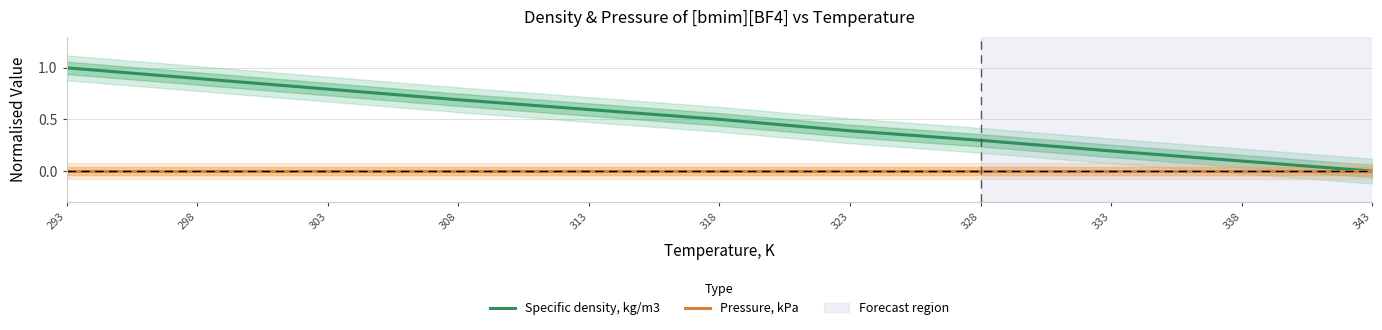

Does the chart display data point markers on the line(s)?

No